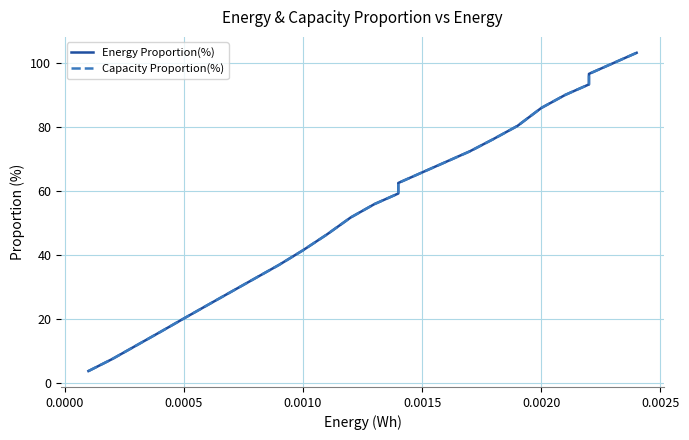

What is the highest value of the Energy Proportion(%) series?

103.3